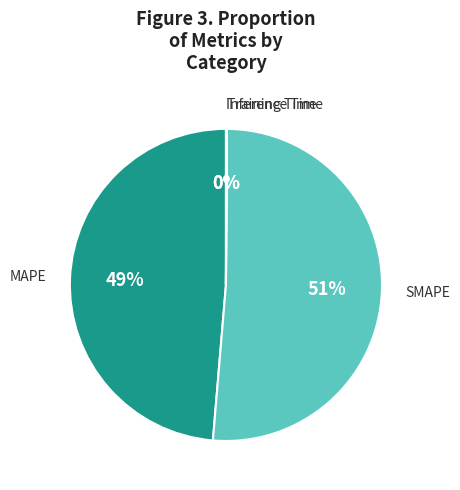

To the nearest percent, what portion does SMAPE represent?

51%